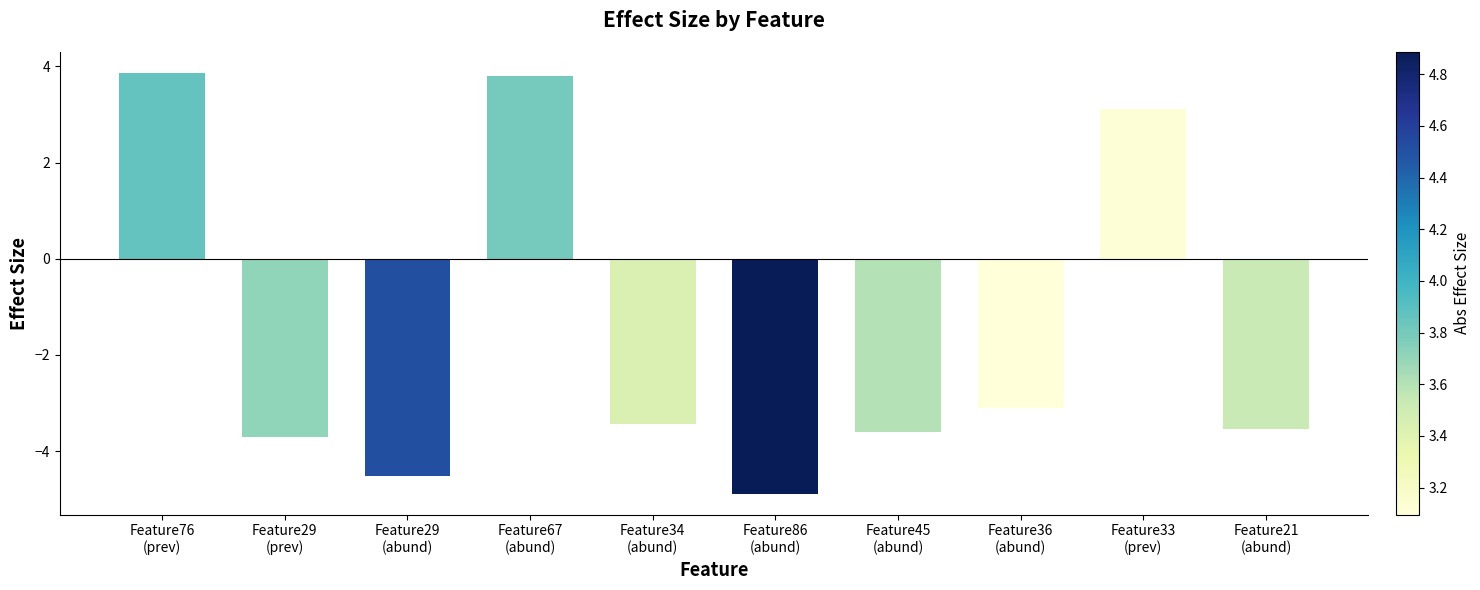

How many values are below zero?

7